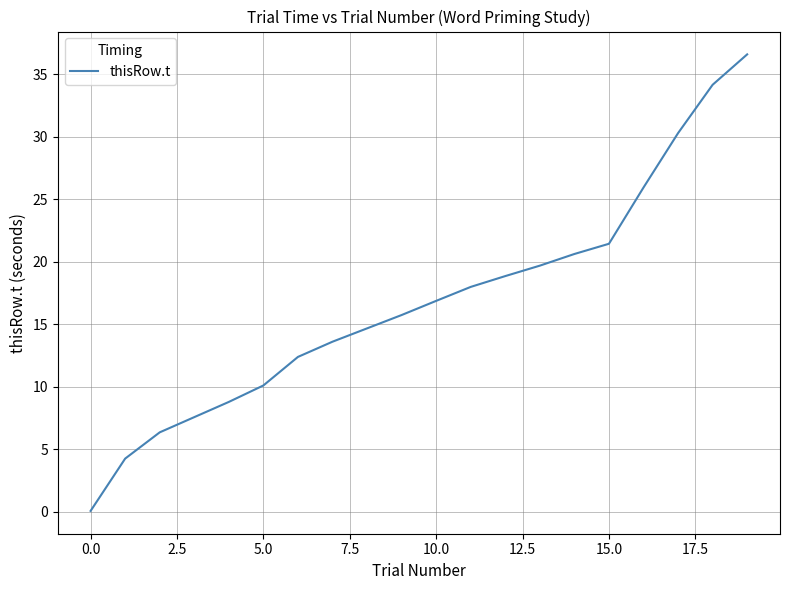

What is the maximum value shown in the chart?

36.6